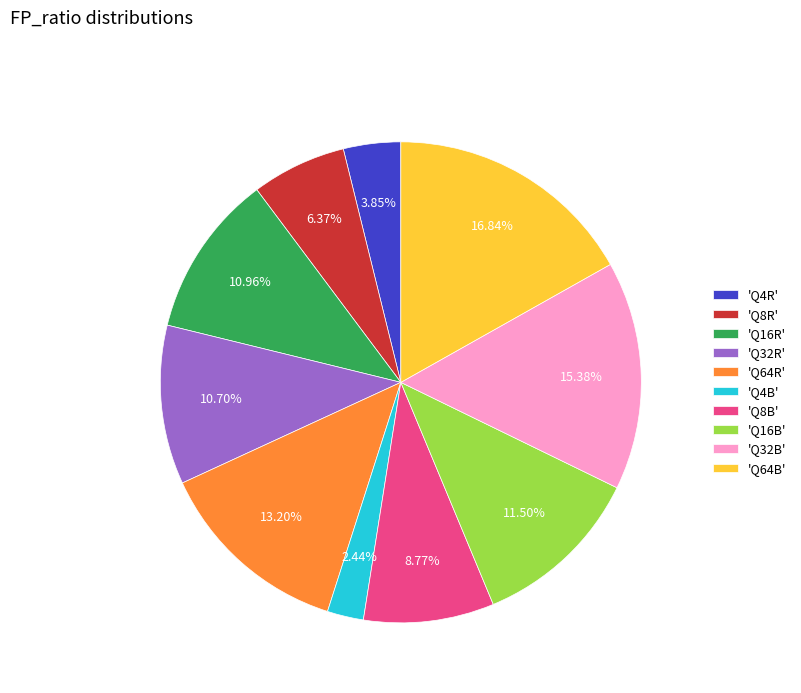

Does any single category account for the majority?

No